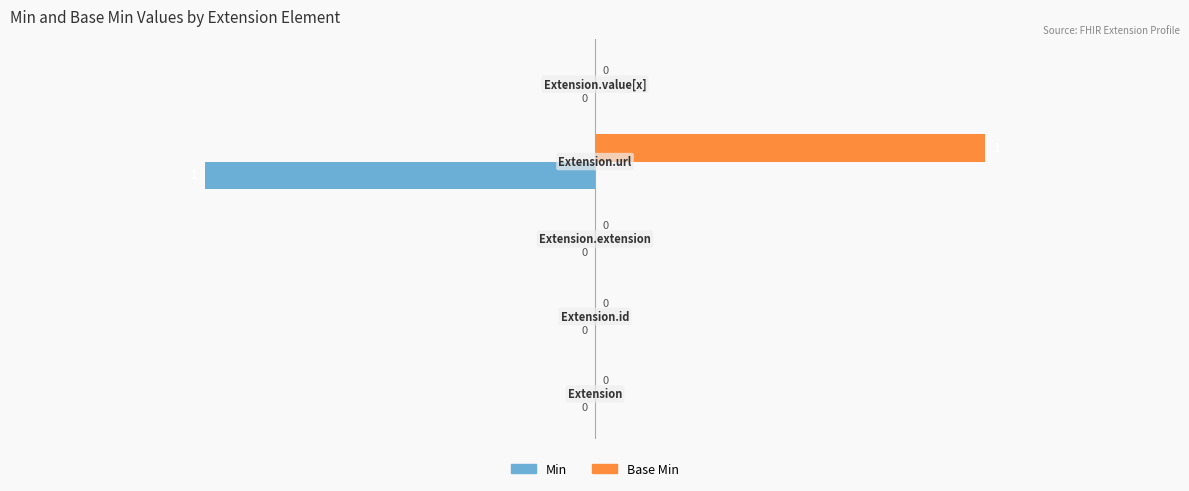

Which series has the largest total across all categories?

Base Min